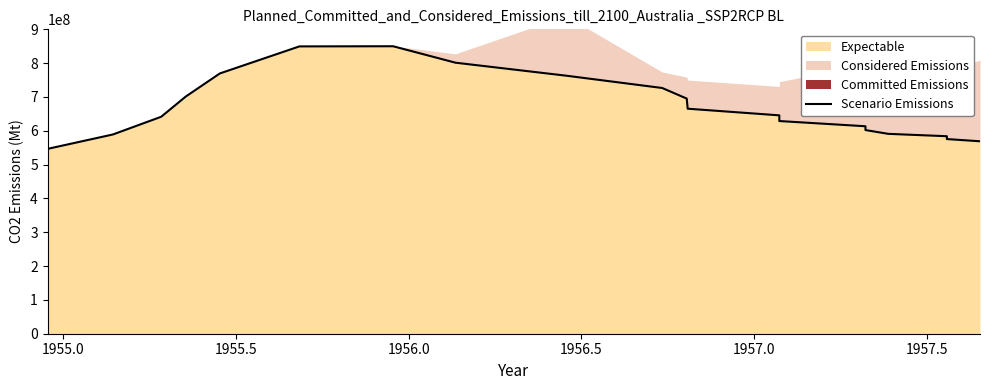

Reading right to left, transcribe all the data shown in this chart.

569004400.4	575550055.0	583965896.6	590979097.9	602200220.0	613421342.1	628850385.0	645682068.2	665319031.9	695242024.2	726567656.8	763036303.6	801375137.5	850000000.0	849532453.2	769581958.2	701320132.0	641474147.4	589108910.9	546562156.2